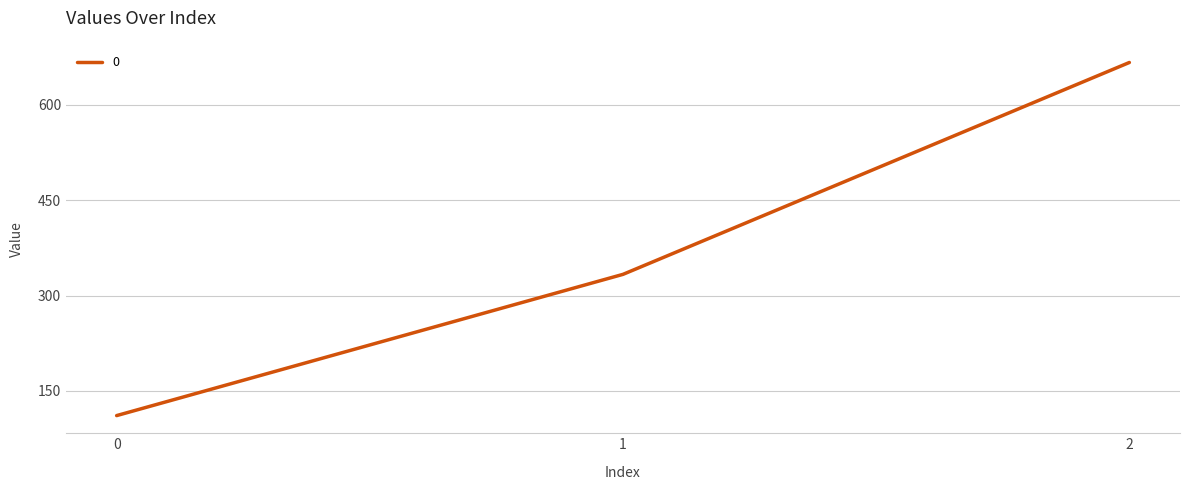

Which has a higher value, 1 or 2?

2